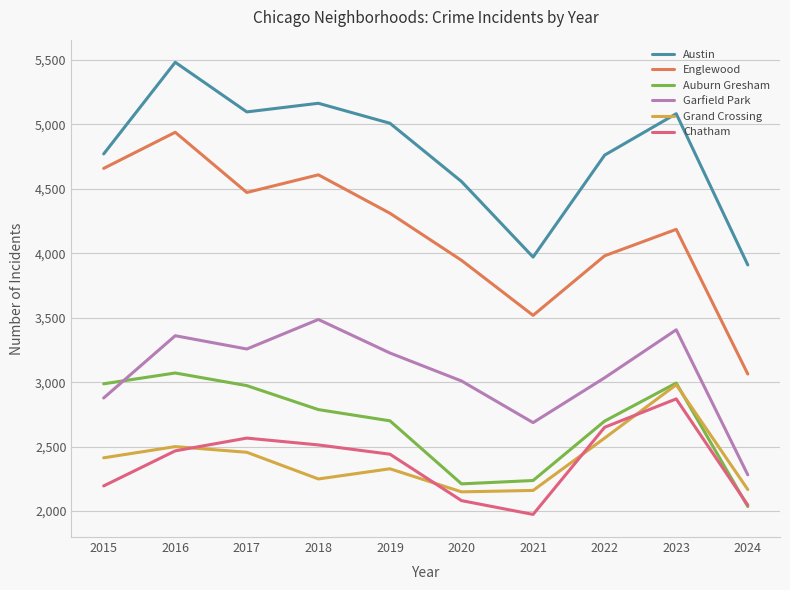

At 2018, list the series in order from smallest to largest.

Grand Crossing, Chatham, Auburn Gresham, Garfield Park, Englewood, Austin